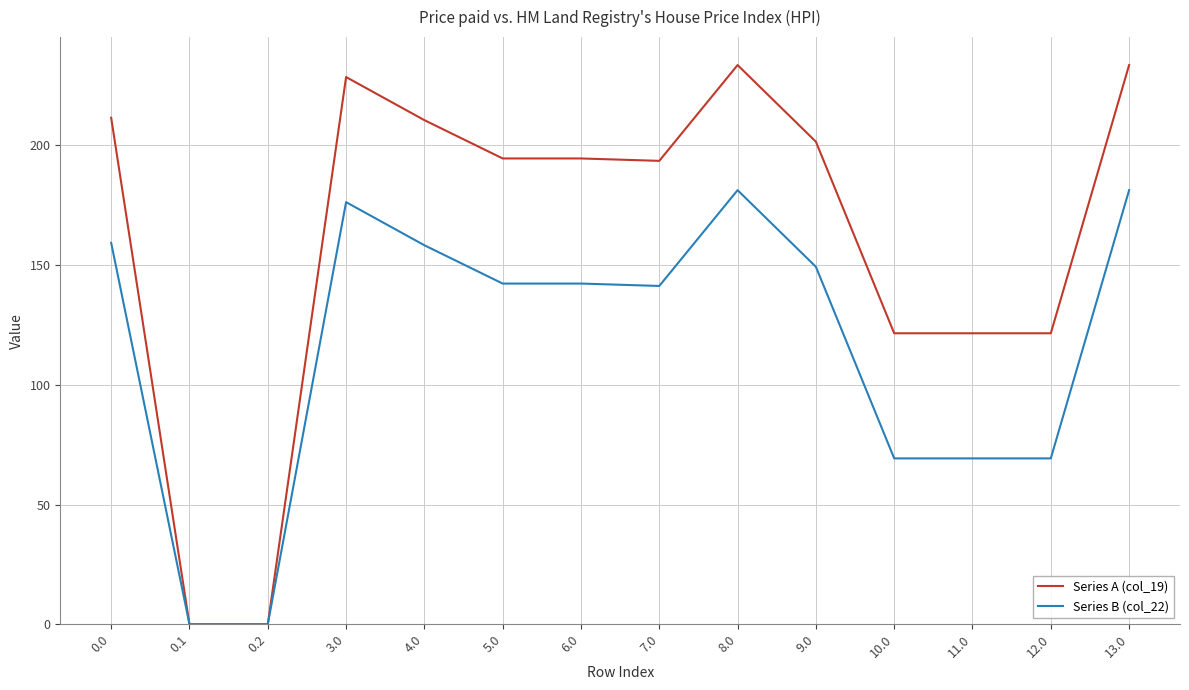

How many values in the Series B (col_22) series exceed 142?

8